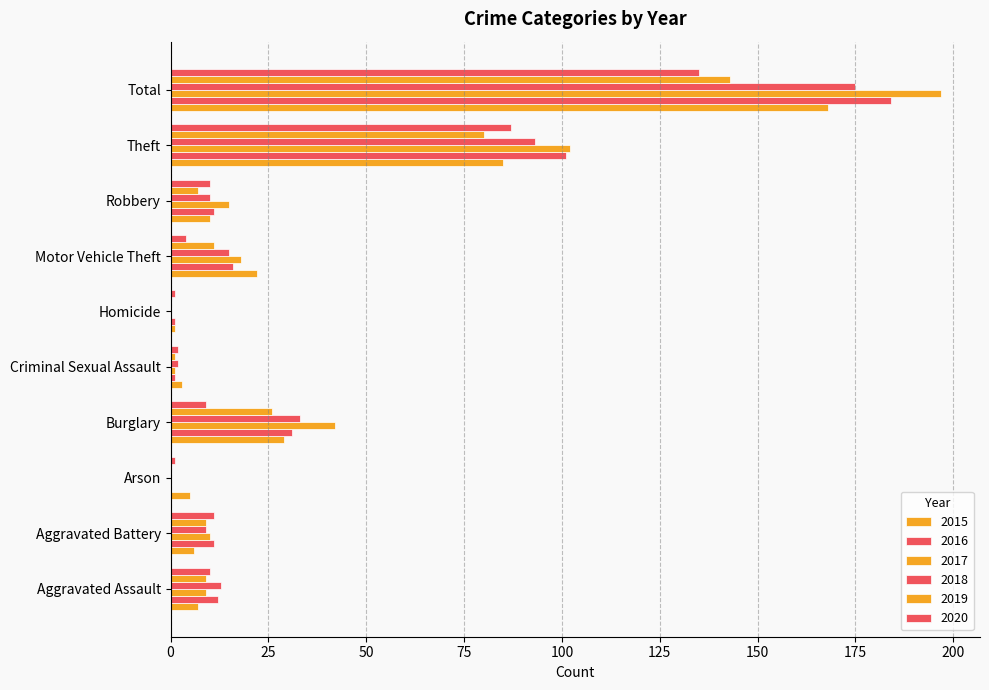

List the series in order of their peak value, lowest first.

2020, 2019, 2015, 2018, 2016, 2017